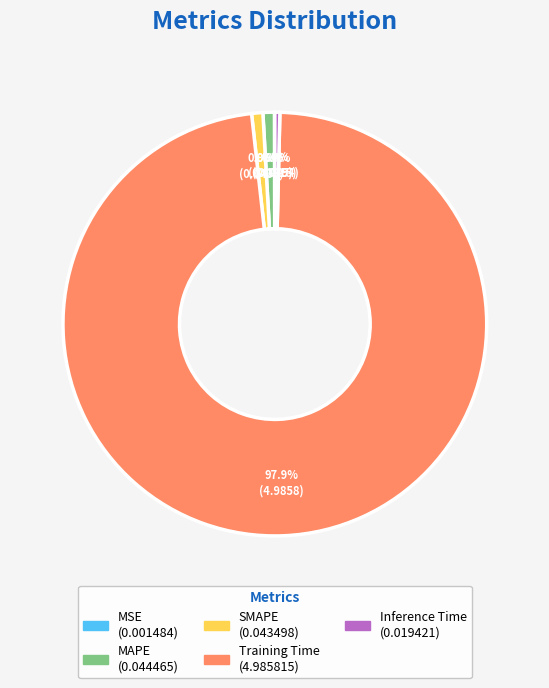

To the nearest percent, what is the difference between the largest and smallest slice percentages?

98%